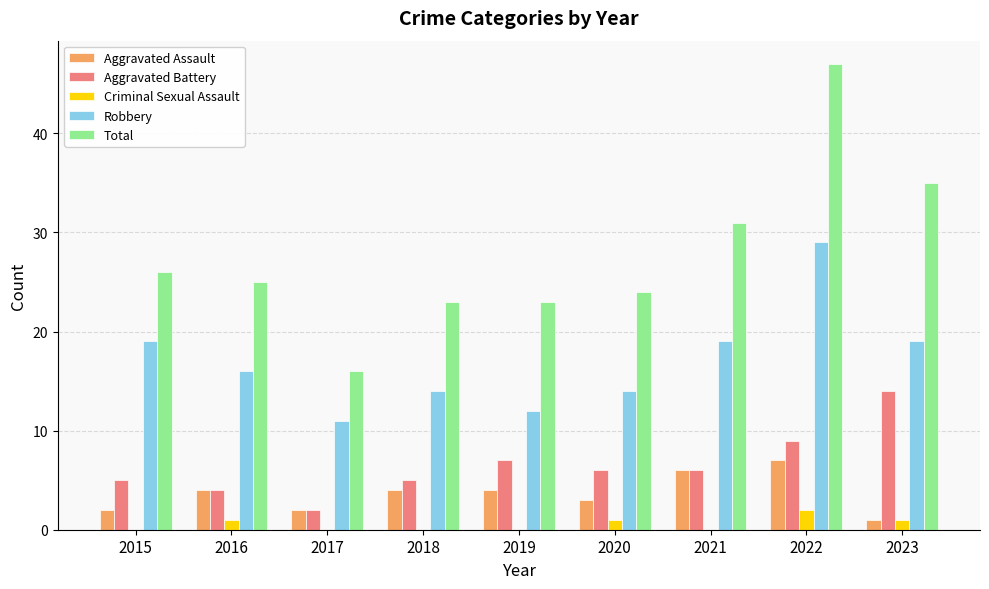

Reading left to right, extract all data points from this chart.

Aggravated Assault: 2015=2	2016=4	2017=2	2018=4	2019=4	2020=3	2021=6	2022=7	2023=1
Aggravated Battery: 2015=5	2016=4	2017=2	2018=5	2019=7	2020=6	2021=6	2022=9	2023=14
Criminal Sexual Assault: 2015=0	2016=1	2017=0	2018=0	2019=0	2020=1	2021=0	2022=2	2023=1
Robbery: 2015=19	2016=16	2017=11	2018=14	2019=12	2020=14	2021=19	2022=29	2023=19
Total: 2015=26	2016=25	2017=16	2018=23	2019=23	2020=24	2021=31	2022=47	2023=35